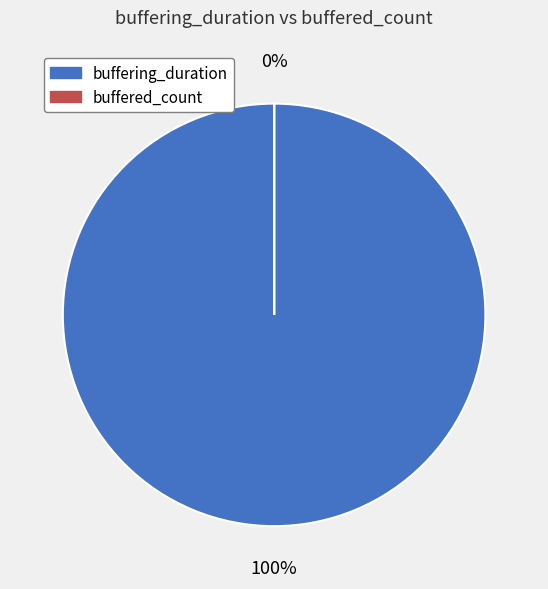

To the nearest percent, what percentage of the pie is buffering_duration?

100%